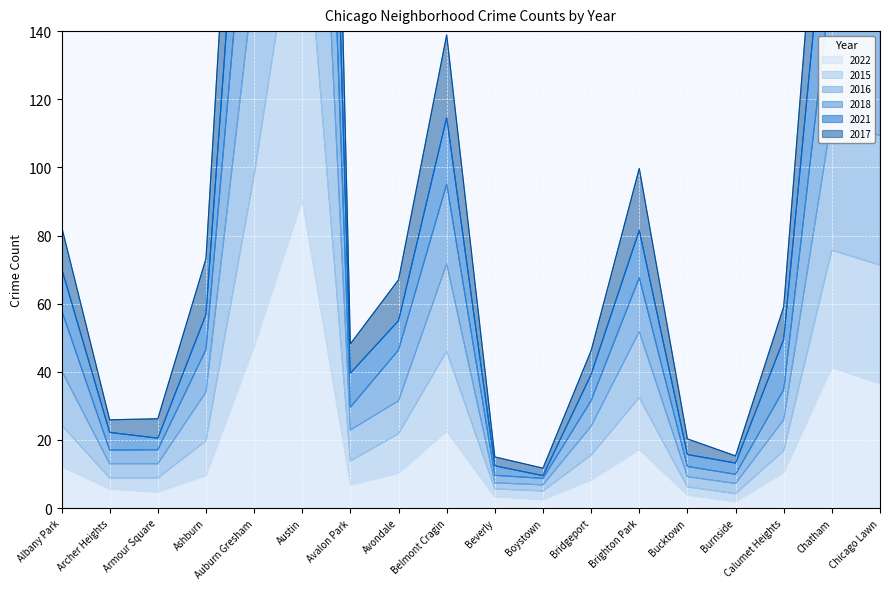

What is the maximum value for 2022?

90.4